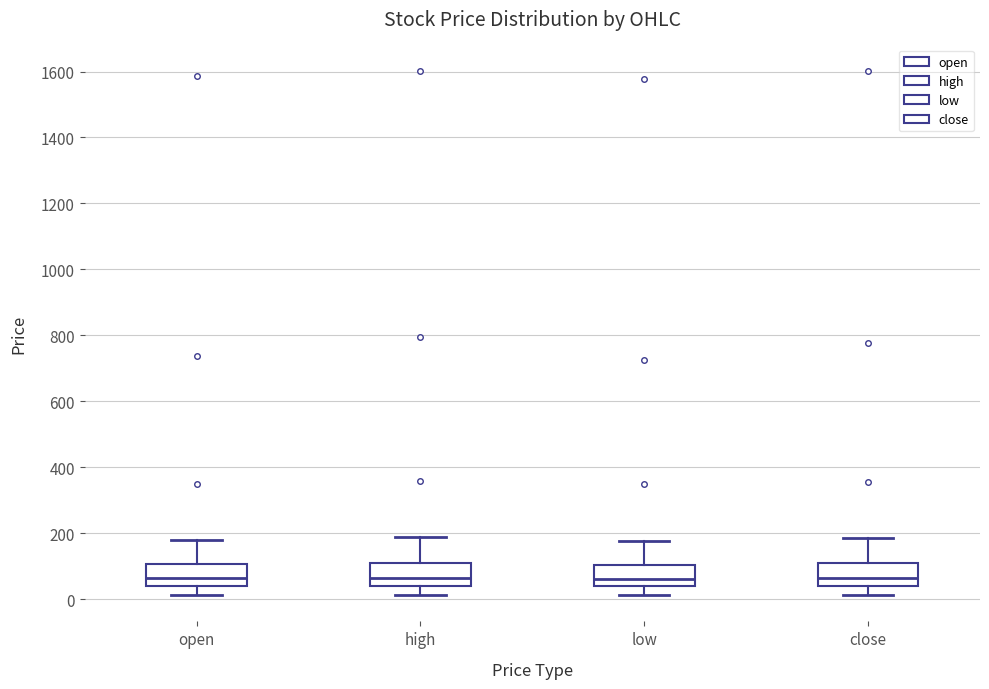

Reading left to right, transcribe this box plot: for each box, give where its median line is, the range the box spans, and where its two whiskers end, as read against the y-axis. The values are not printed on the chart, so give them approximately, as read against the axis.

open: median 60, box 40 to 100, whiskers 20 to 180
high: median 60, box 40 to 100, whiskers 20 to 180
low: median 60, box 40 to 100, whiskers 20 to 180
close: median 60, box 40 to 100, whiskers 20 to 180